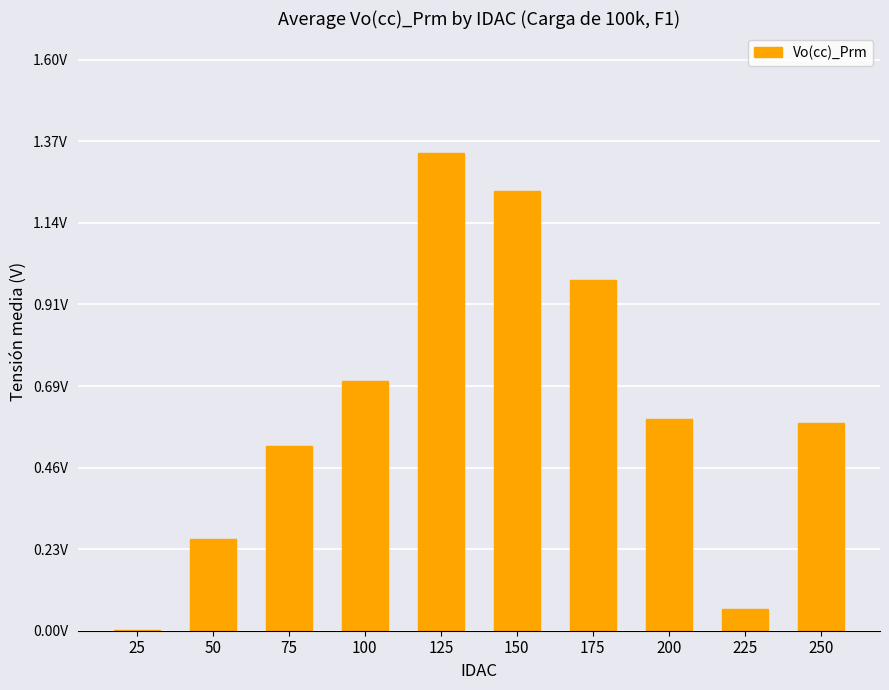

Reading right to left, transcribe all the data shown in this chart.

250=0.6	225=0.1	200=0.6	175=1.0	150=1.2	125=1.3	100=0.7	75=0.5	50=0.3	25=0.0